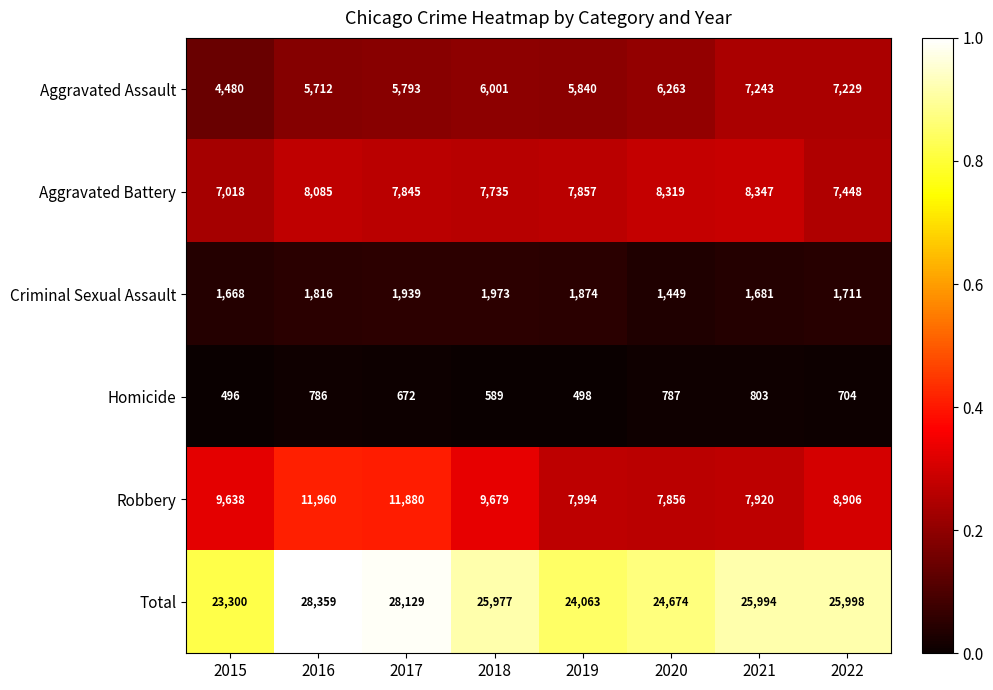

How many data points does each series have?

8